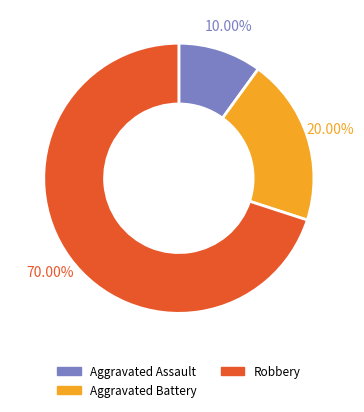

Approximately how many times larger is the value at Aggravated Assault compared to Aggravated Battery?

0.5